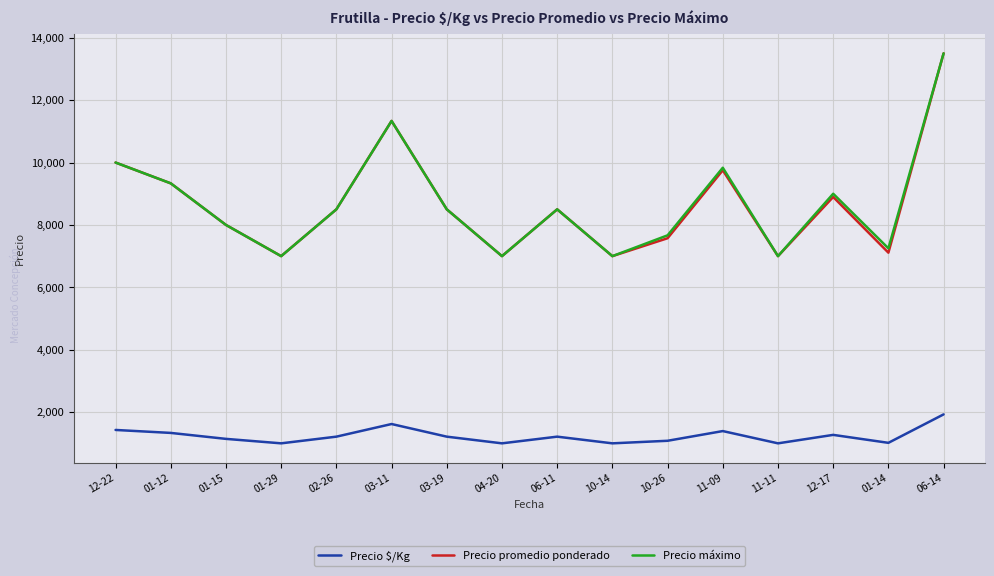

What is the sum of the Precio promedio ponderado values at 03-11 and 06-14?

24833